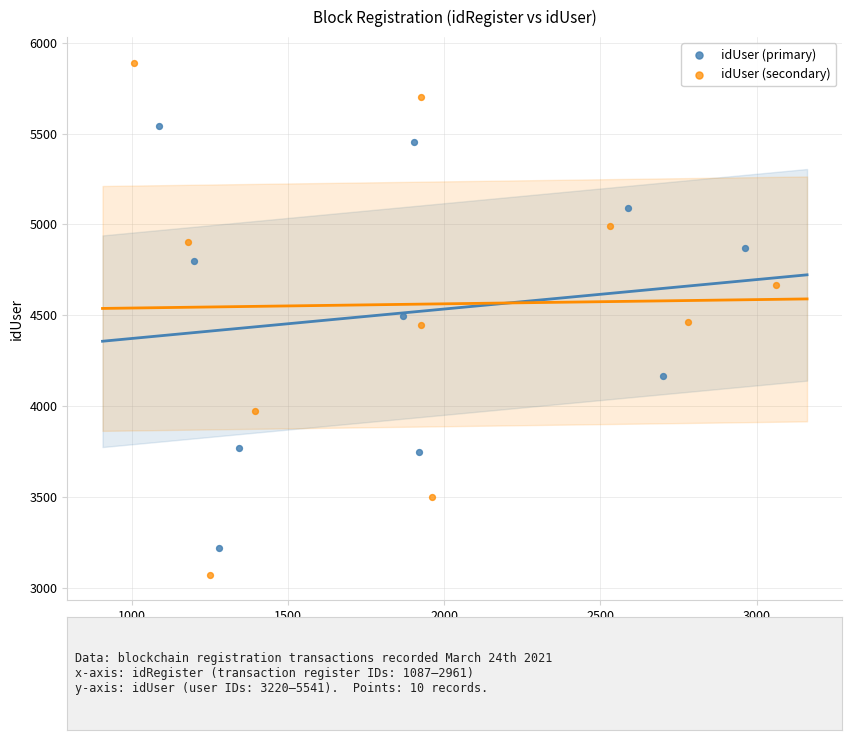

Which series has the largest Y range (max minus min)?

idUser (secondary)